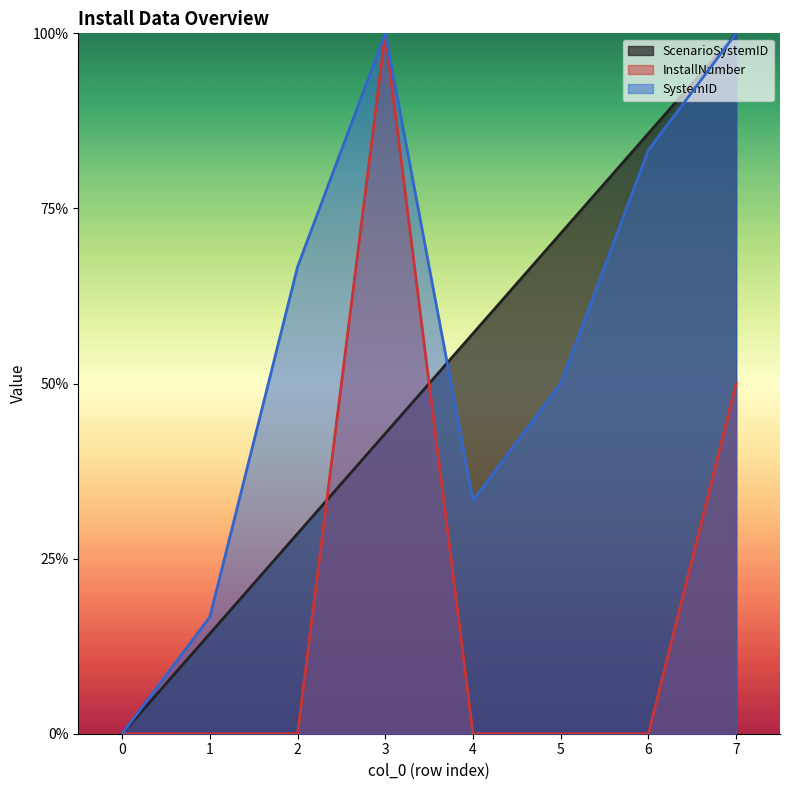

Is it true that SystemID equals 0.2 at 1?

True